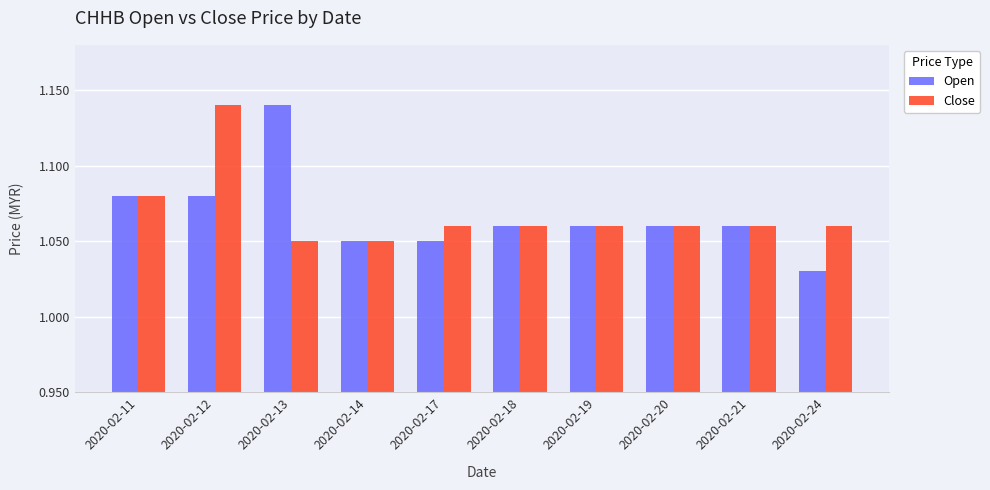

At how many categories does at least one series exceed 1?

10